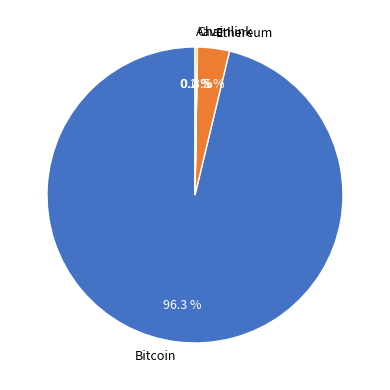

What percentage is NOT represented by Ethereum?

96.5%